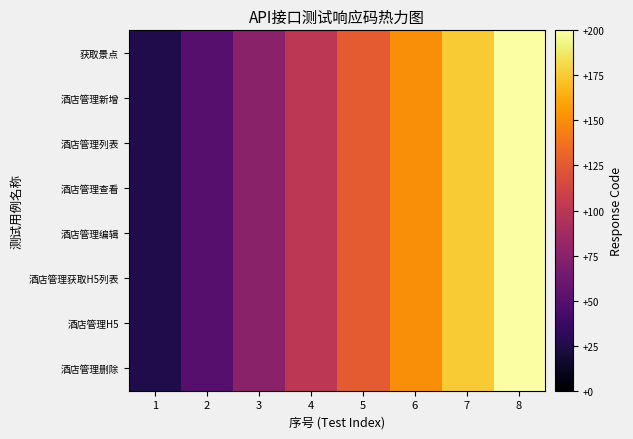

Reading left to right, list all the values displayed in this chart.

获取景点: 1=25	2=50	3=75	4=100	5=125	6=150	7=175	8=200
酒店管理新增: 1=25	2=50	3=75	4=100	5=125	6=150	7=175	8=200
酒店管理列表: 1=25	2=50	3=75	4=100	5=125	6=150	7=175	8=200
酒店管理查看: 1=25	2=50	3=75	4=100	5=125	6=150	7=175	8=200
酒店管理编辑: 1=25	2=50	3=75	4=100	5=125	6=150	7=175	8=200
酒店管理获取H5列表: 1=25	2=50	3=75	4=100	5=125	6=150	7=175	8=200
酒店管理H5: 1=25	2=50	3=75	4=100	5=125	6=150	7=175	8=200
酒店管理删除: 1=25	2=50	3=75	4=100	5=125	6=150	7=175	8=200